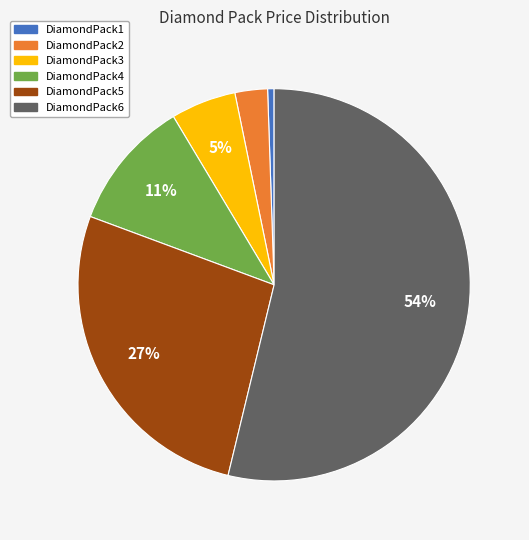

Approximately how many times larger is the value at DiamondPack2 compared to DiamondPack5?

0.1